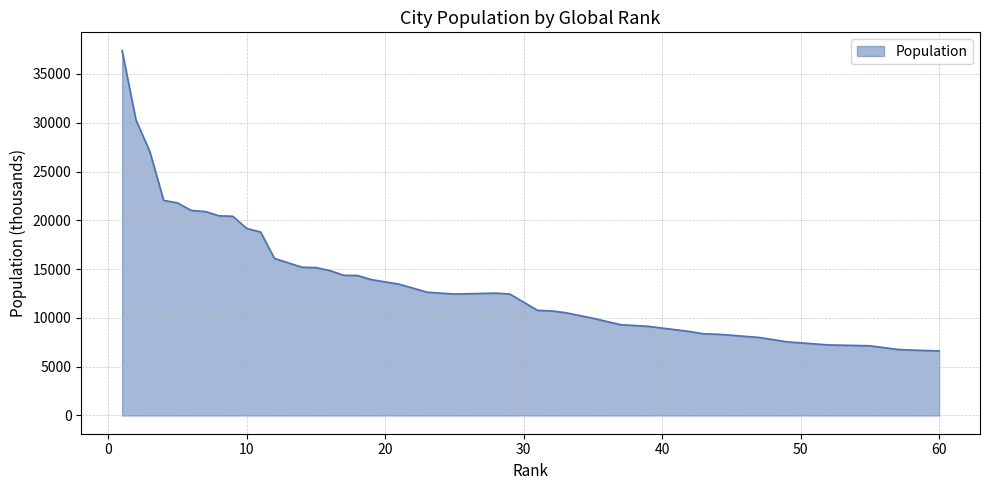

What is the minimum value shown in the chart?

6617.5